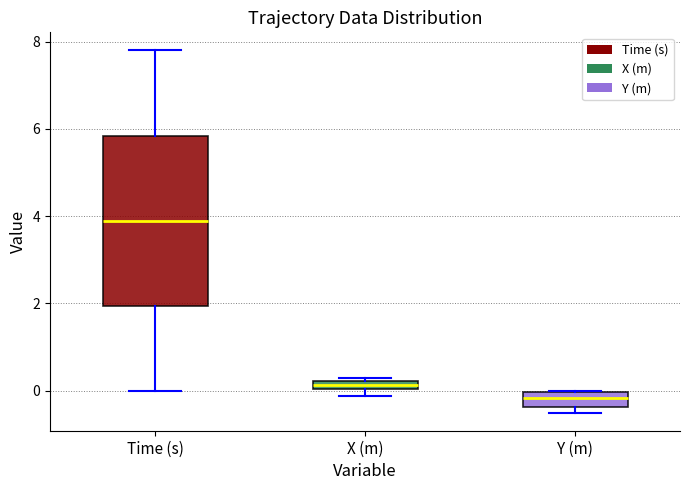

Which box's median line is the lowest?

Y (m)